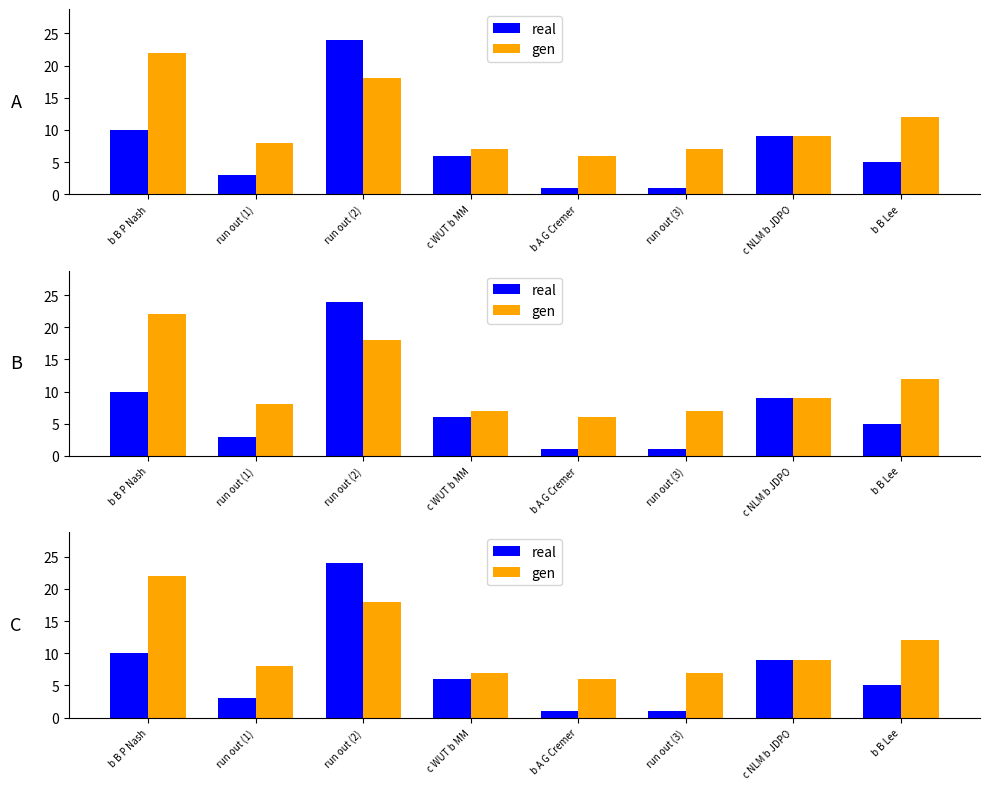

What is the difference between the second highest and second lowest values in the real series?

9